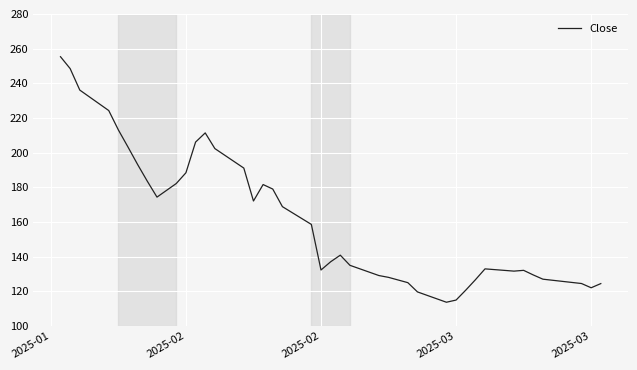

What is the average value?

163.0